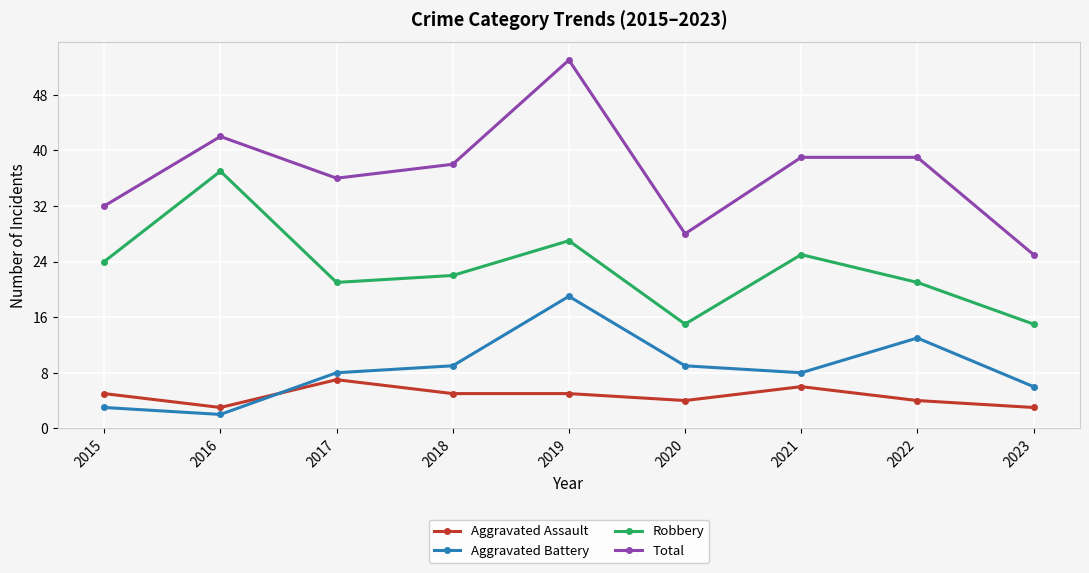

What is the difference between the highest and lowest values at 2023?

22